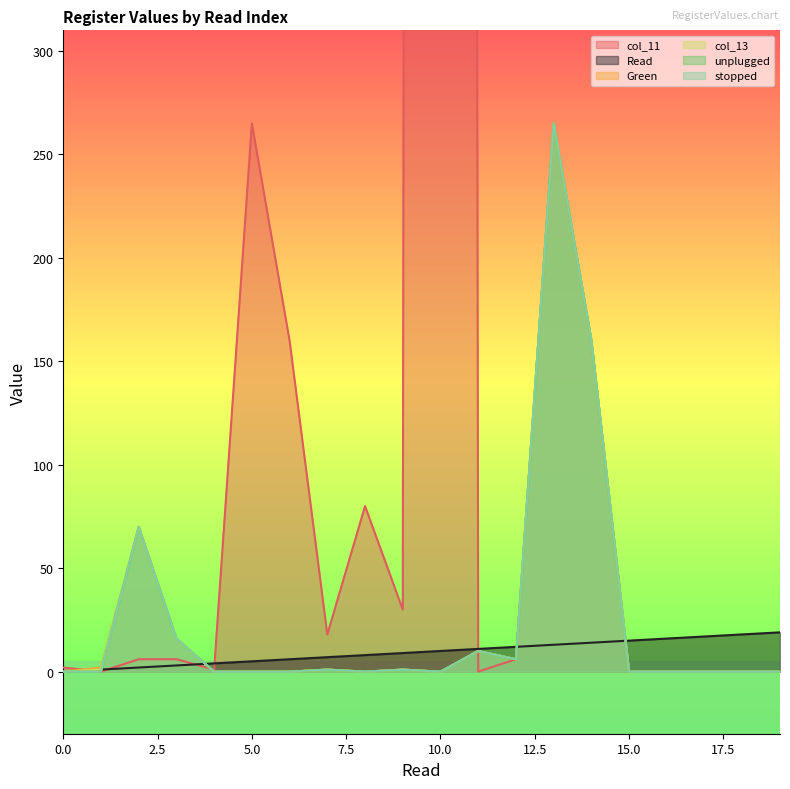

True or false: unplugged and Green cross at least once.

False